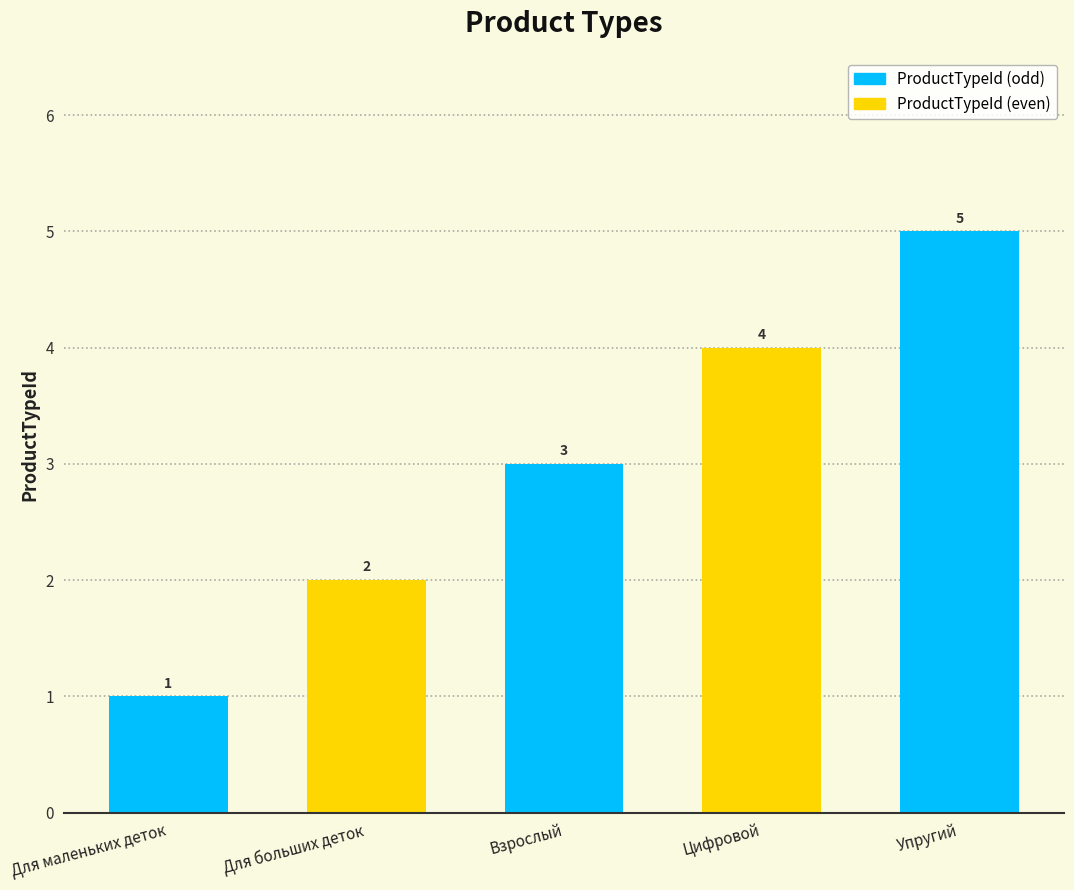

Rank the categories by value from lowest to highest.

Для маленьких деток, Для больших деток, Взрослый, Цифровой, Упругий